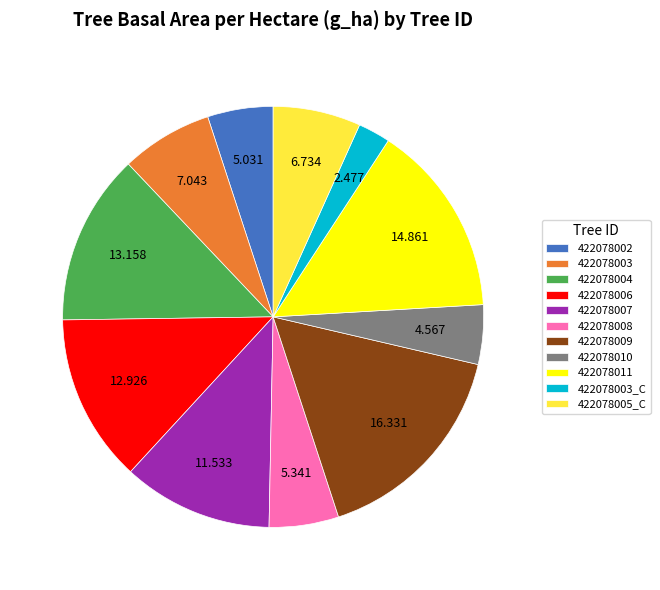

Count the number of slices in the pie.

11